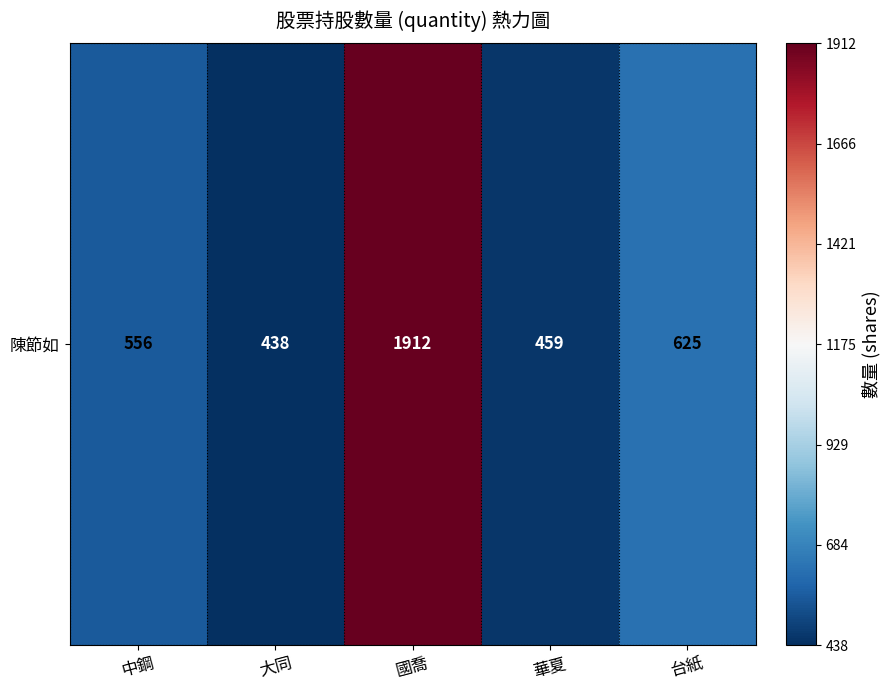

Rank the categories by value from lowest to highest.

大同, 華夏, 中鋼, 台紙, 國喬